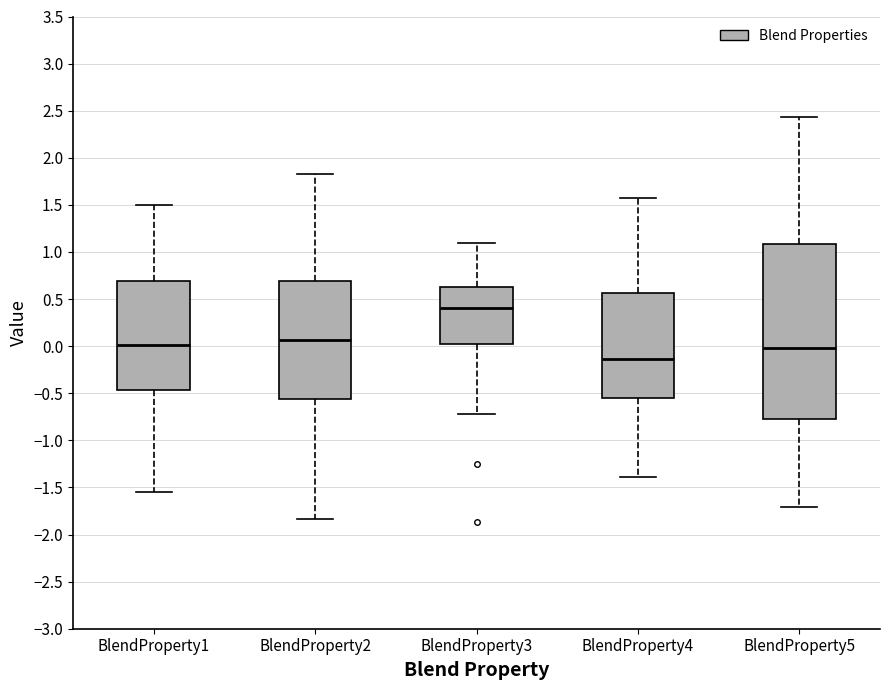

Where is the lower edge of the box for BlendProperty4 on the y-axis? The values are not printed on the chart, so give them approximately, as read against the axis.

-0.55